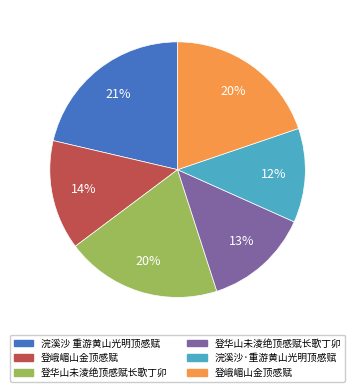

Does any single category account for the majority?

No